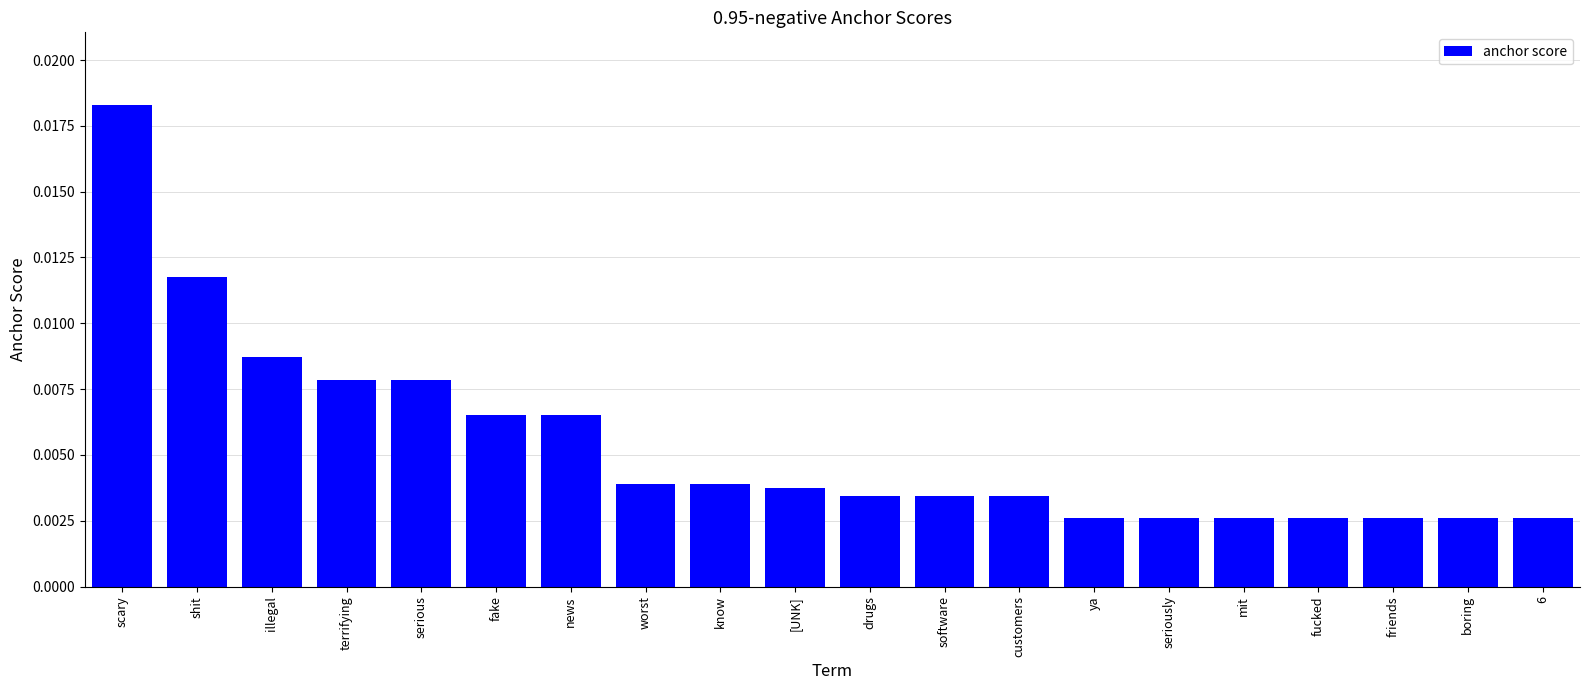

What is the label of the 13th bar from the right?

worst